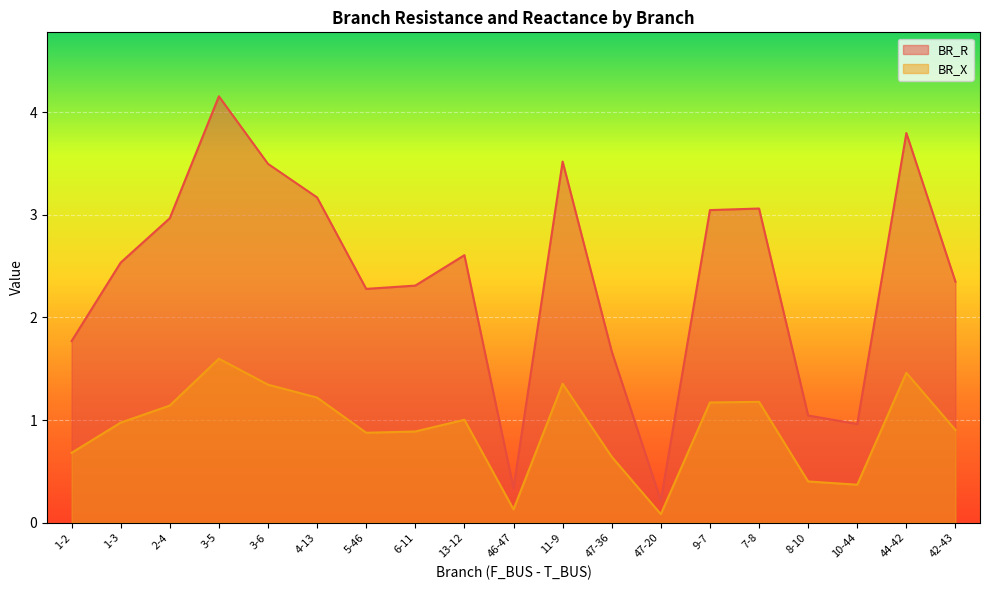

The BR_R series shows 2.3 at 42-43. True or false?

True